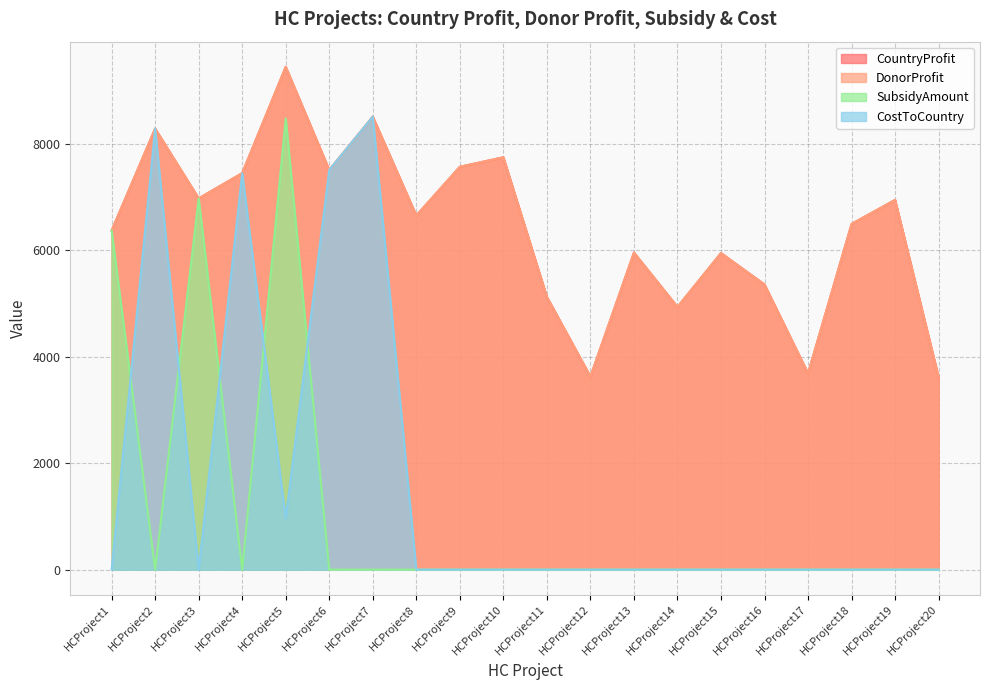

Reading left to right, transcribe all the data shown in this chart.

CountryProfit: 6367	8281	6971	7445	9441	7505	8505	6649	7564	7742	5121	3625	5953	4933	5944	5353	3686	6491	6942	3611
DonorProfit: 6367	8281	6971	7445	9441	7505	8505	6649	7564	7742	5121	3625	5953	4933	5944	5353	3686	6491	6942	3611
SubsidyAmount: 6367	0	6971	0	8473	0	0	0	0	0	0	0	0	0	0	0	0	0	0	0
CostToCountry: 0	8281	0	7445	968	7505	8505	0	0	0	0	0	0	0	0	0	0	0	0	0